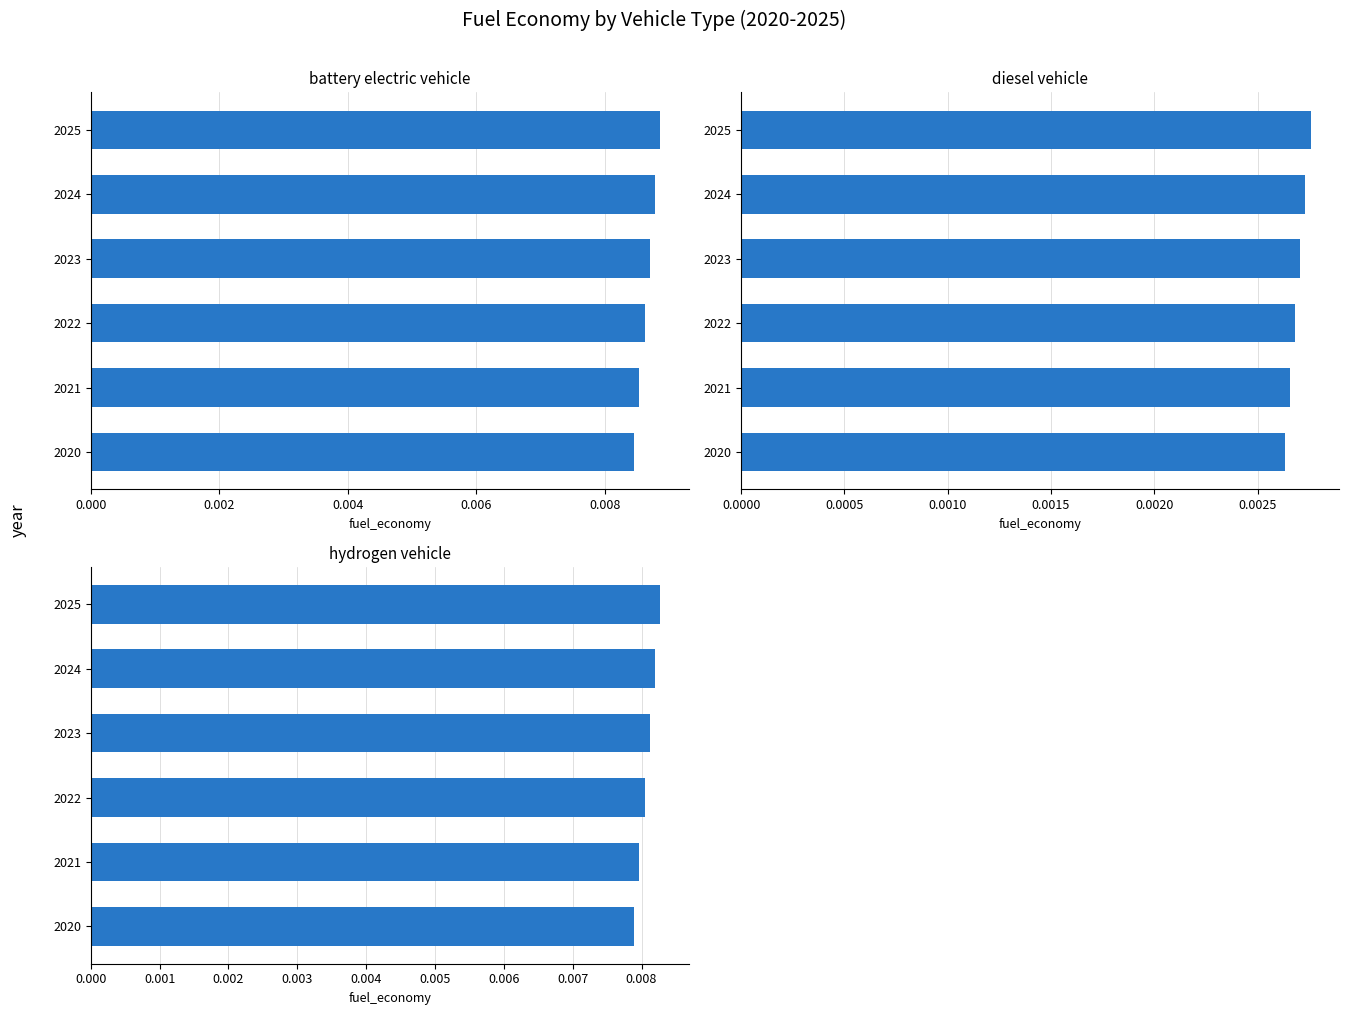

True or false: hydrogen vehicle has a value of 0.0 at 2021.

False